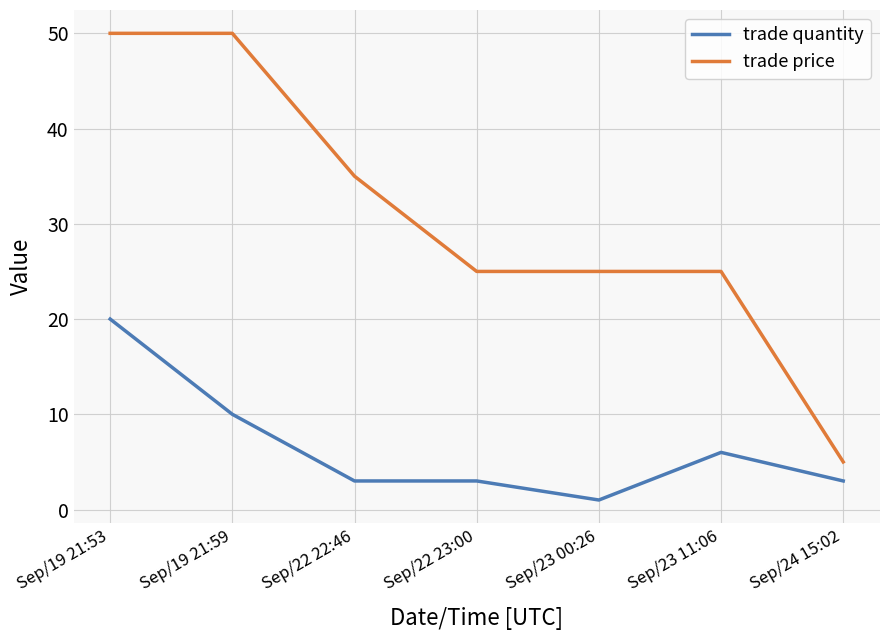

True or false: trade quantity and trade price cross at least once.

False